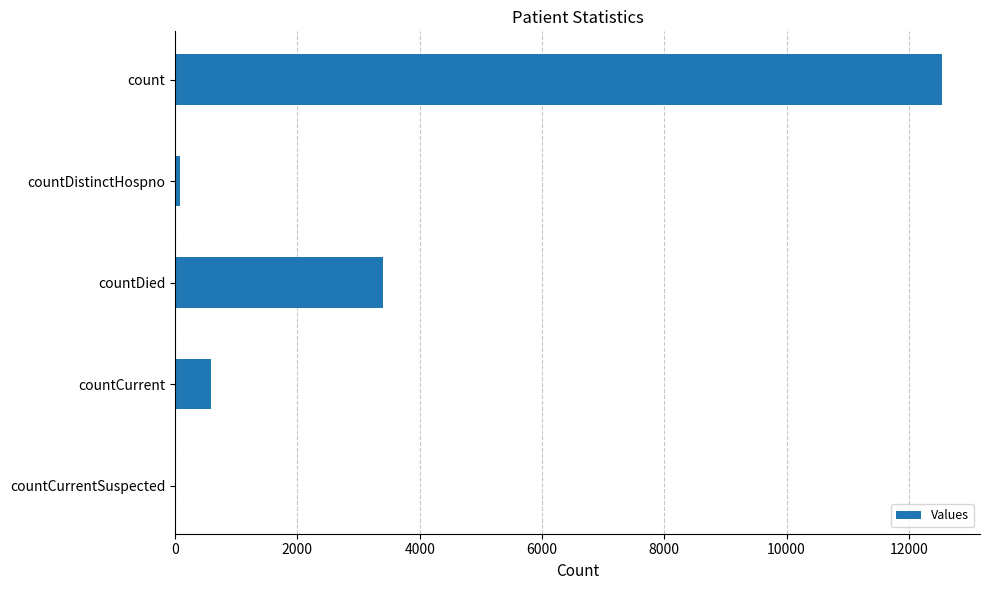

What is the ratio of the value at countDied to the value at count?

0.3